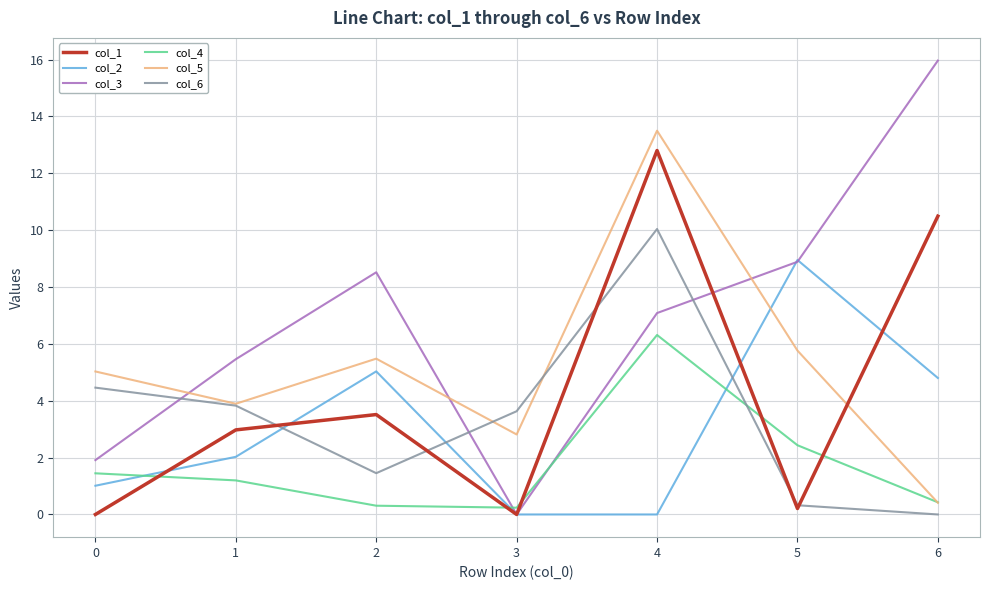

Is the value of col_3 at 2 greater than the value of col_1 at 5?

Yes